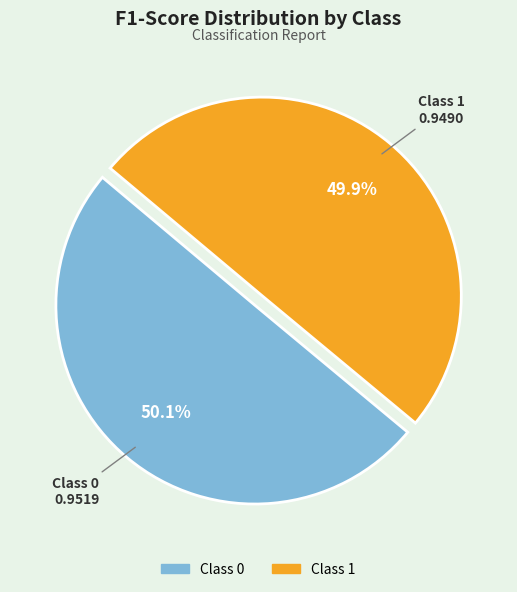

Does any single category account for the majority?

Yes